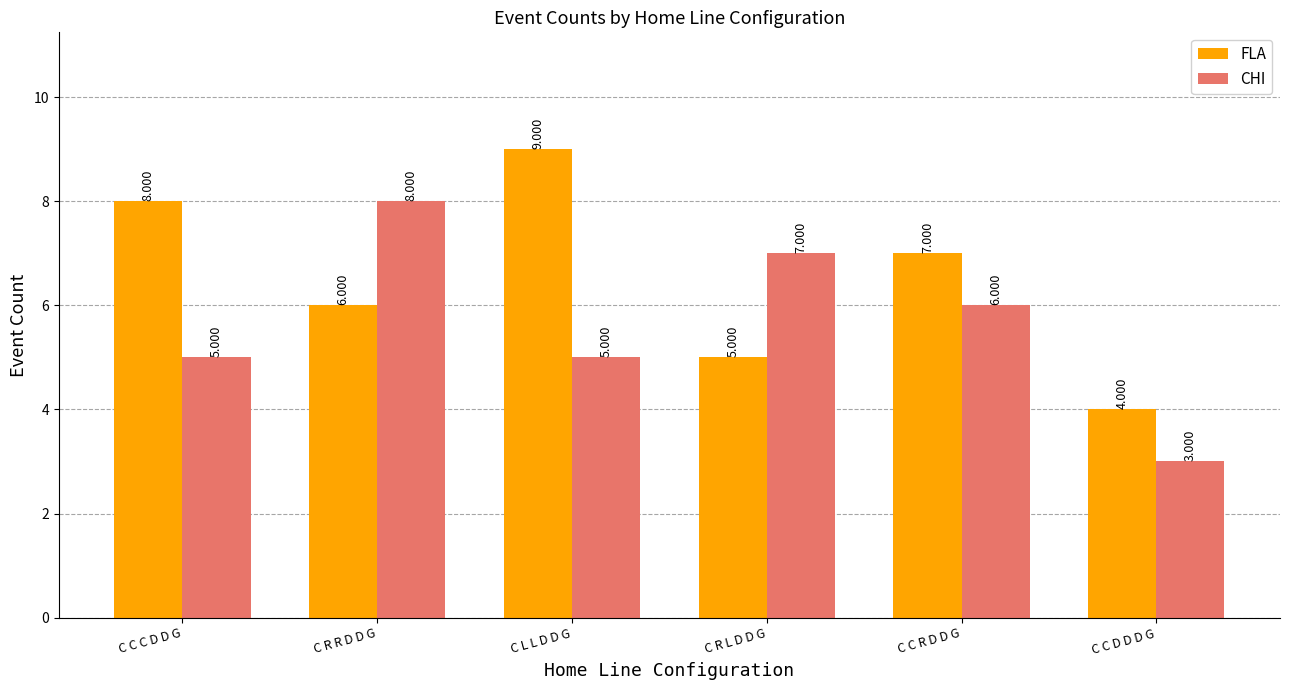

Rank the series by their maximum value, from highest to lowest.

FLA, CHI